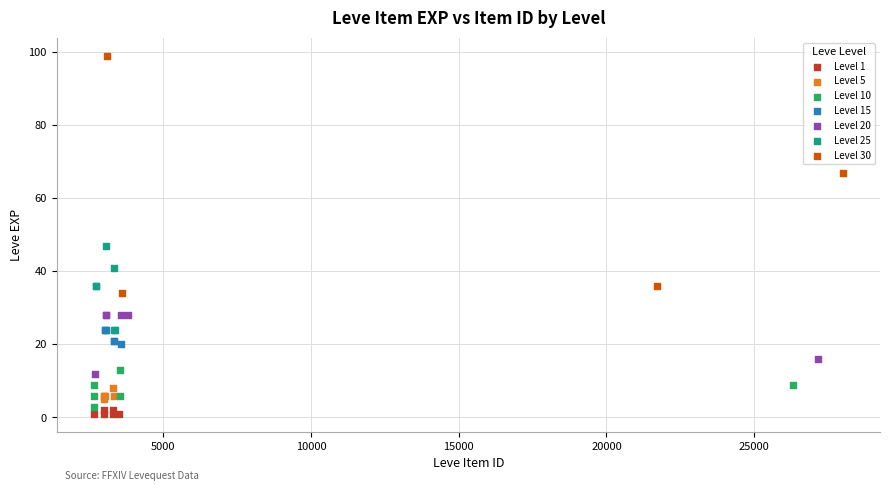

Which series has the widest spread of Y values?

Level 30